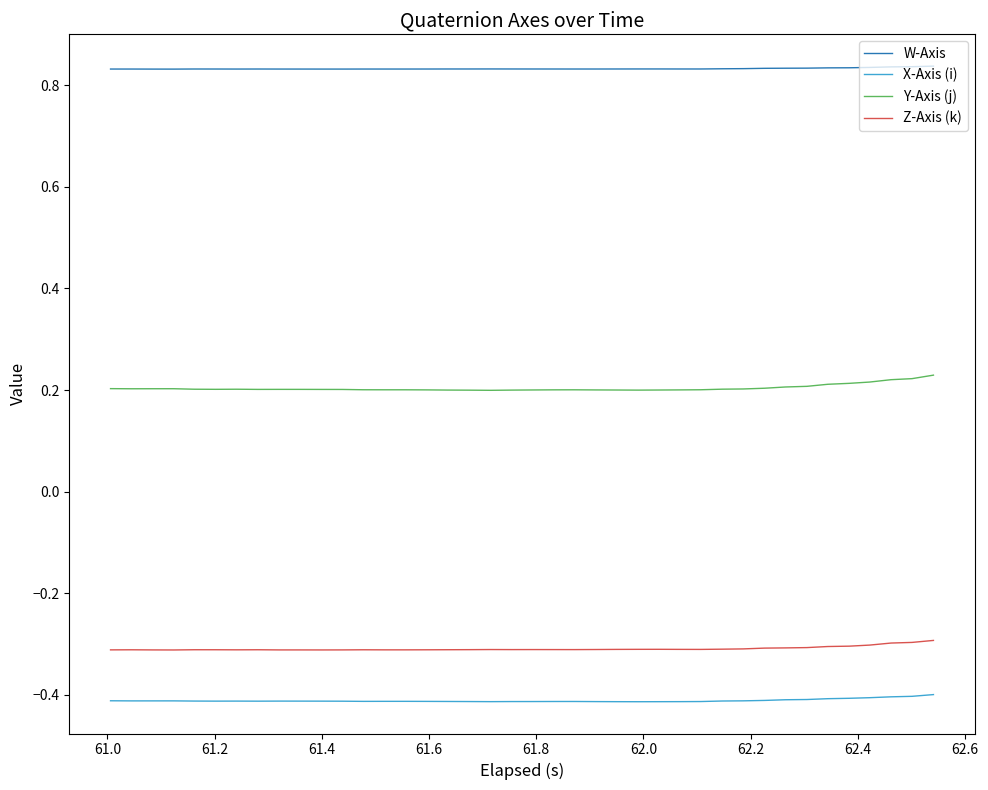

True or false: X-Axis (i) and Z-Axis (k) cross at least once.

False